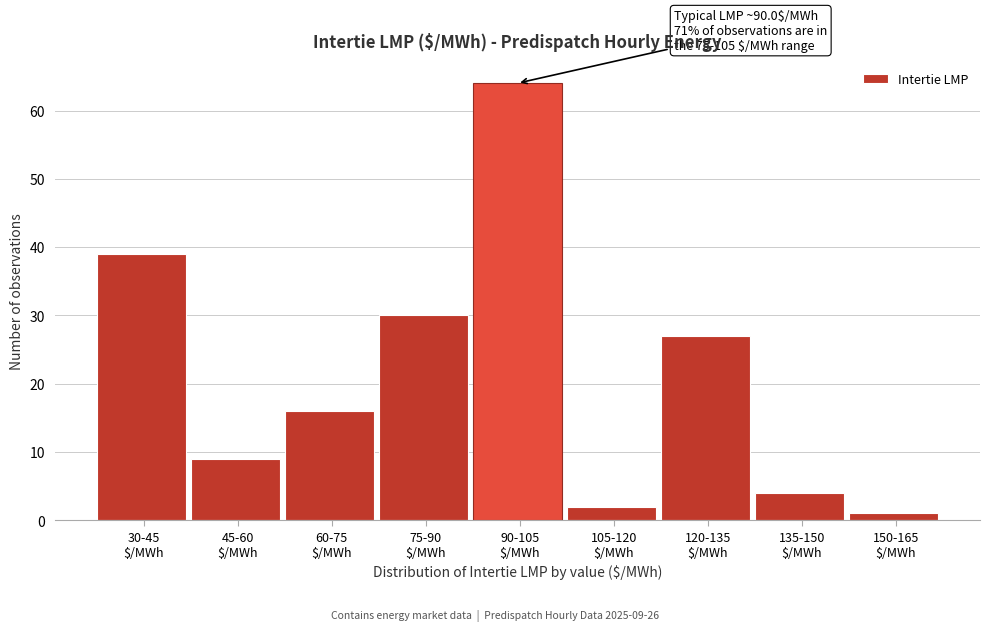

Reading left to right, transcribe all the data shown in this chart.

39	9	16	30	64	2	27	4	1